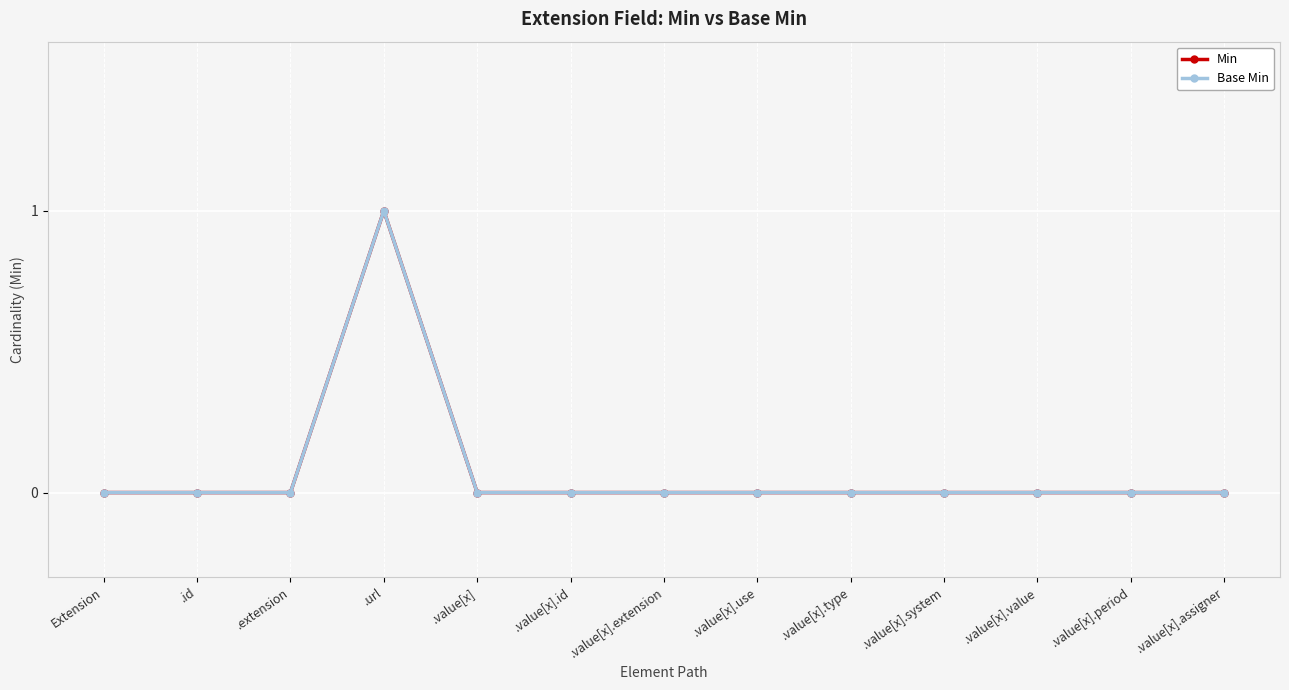

Reading right to left, transcribe all the data shown in this chart.

Min: 0	0	0	0	0	0	0	0	0	1	0	0	0
Base Min: 0	0	0	0	0	0	0	0	0	1	0	0	0